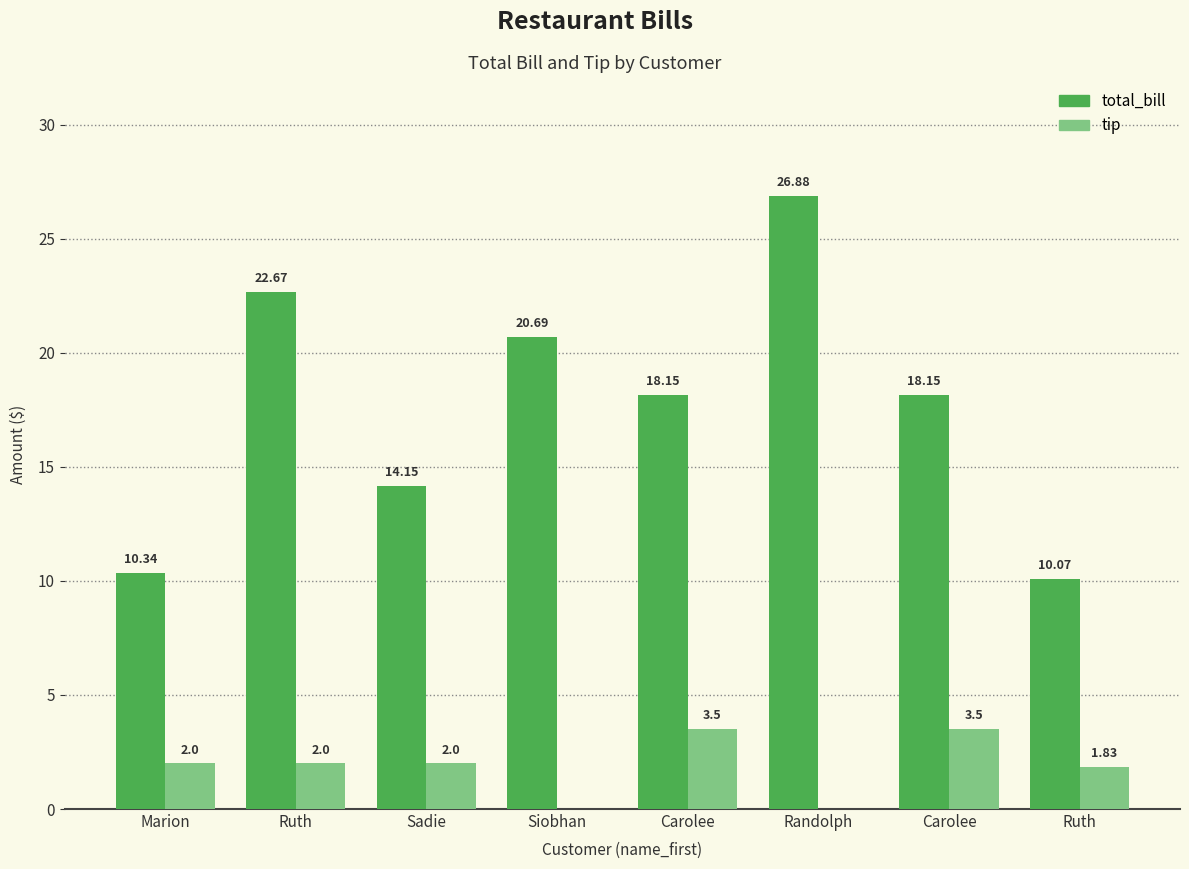

Rank the categories by total_bill value from highest to lowest.

Randolph, Ruth, Siobhan, Carolee, Carolee, Sadie, Marion, Ruth